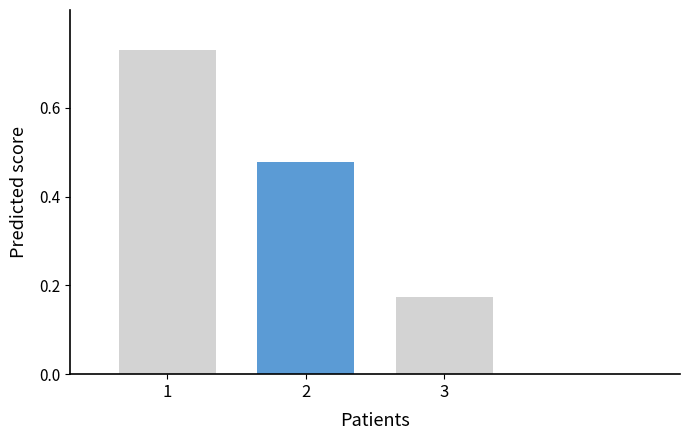

At which category does the chart reach its minimum across all series?

3